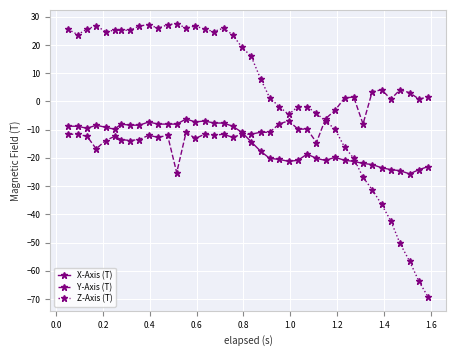

Does the chart have visible grid lines?

Yes